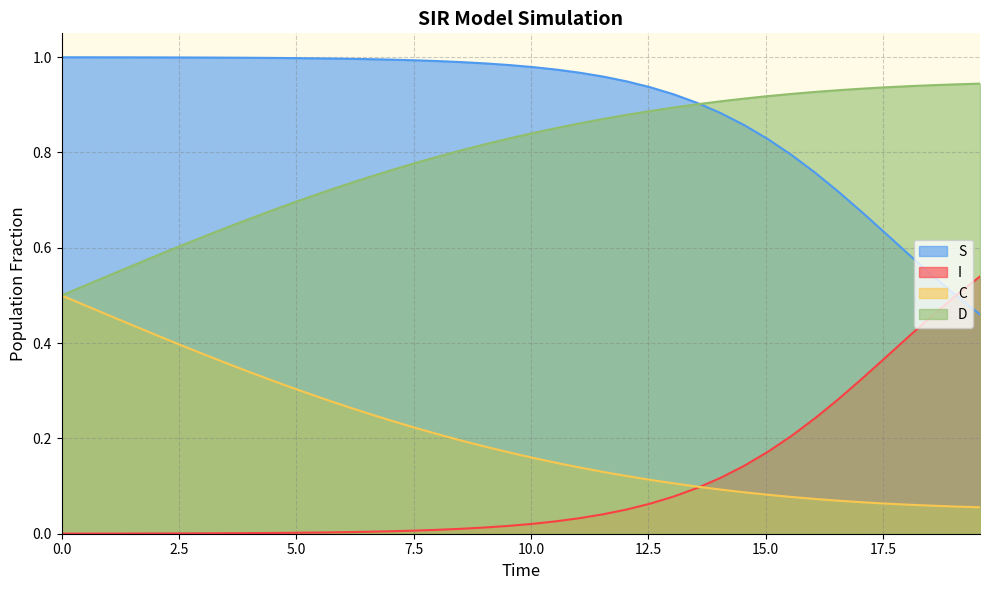

True or false: C and S cross at least once.

False